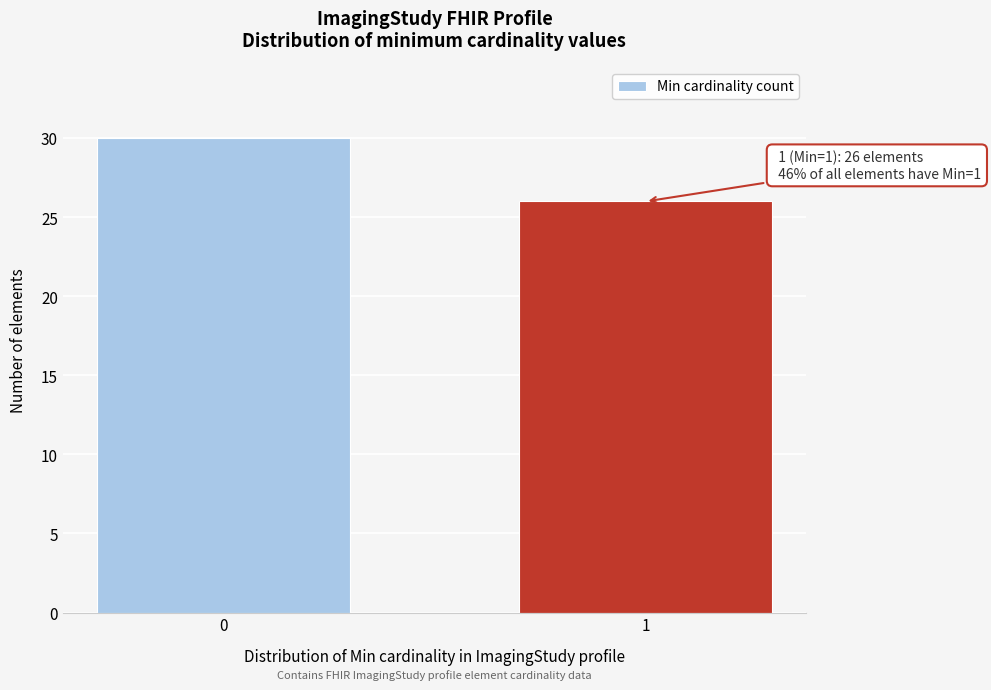

Reading left to right, list all the values displayed in this chart.

30	26